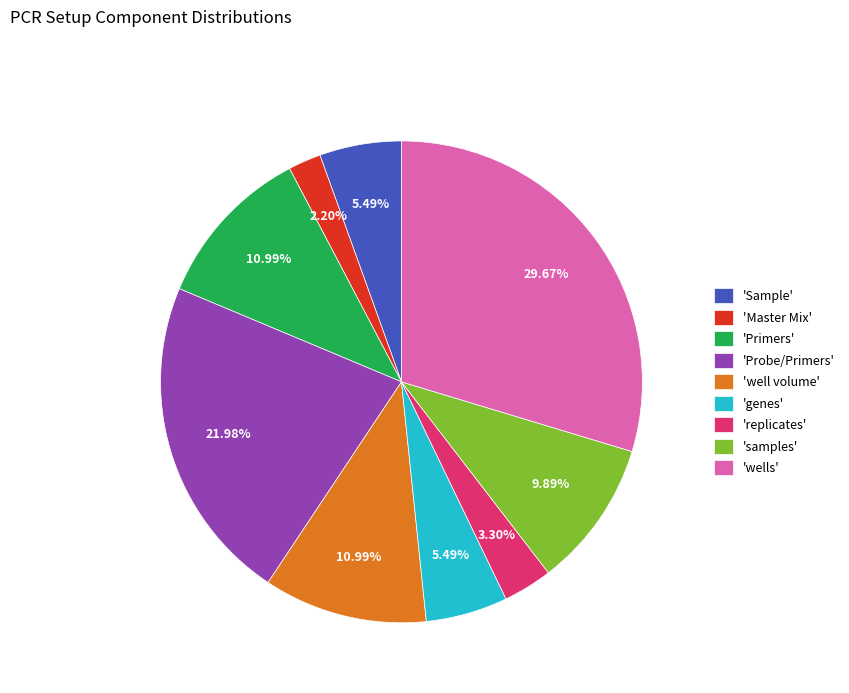

Which slice is the smallest?

'Master Mix'